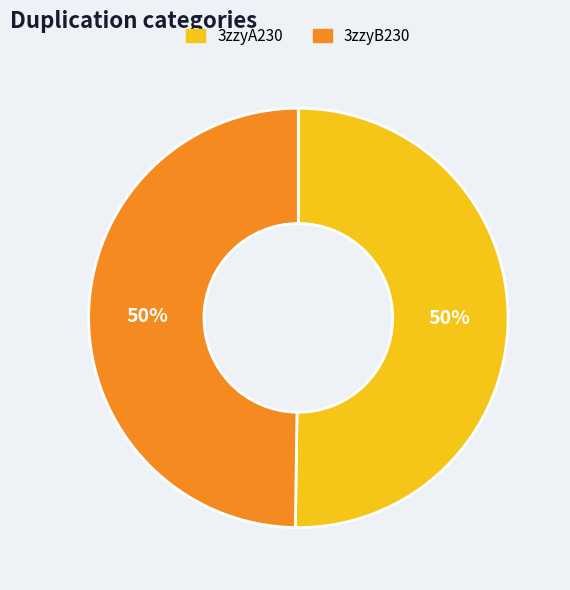

True or false: 3zzyA230 accounts for 58% of the total.

False